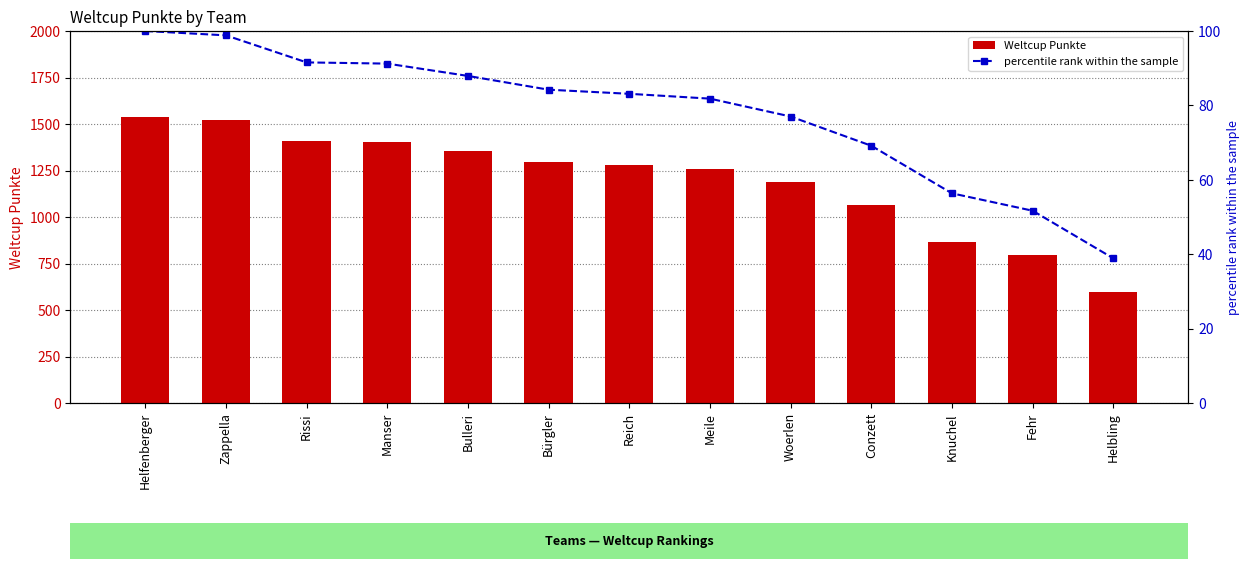

Is the value of percentile rank within the sample at Fehr greater than the value of Weltcup Punkte at Woerlen?

No